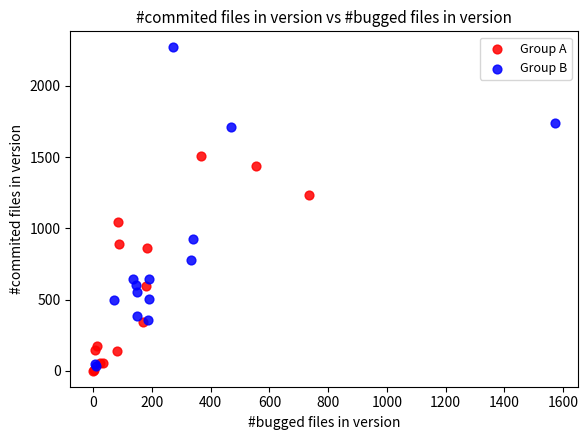

Which series has the widest spread of Y values?

Group B